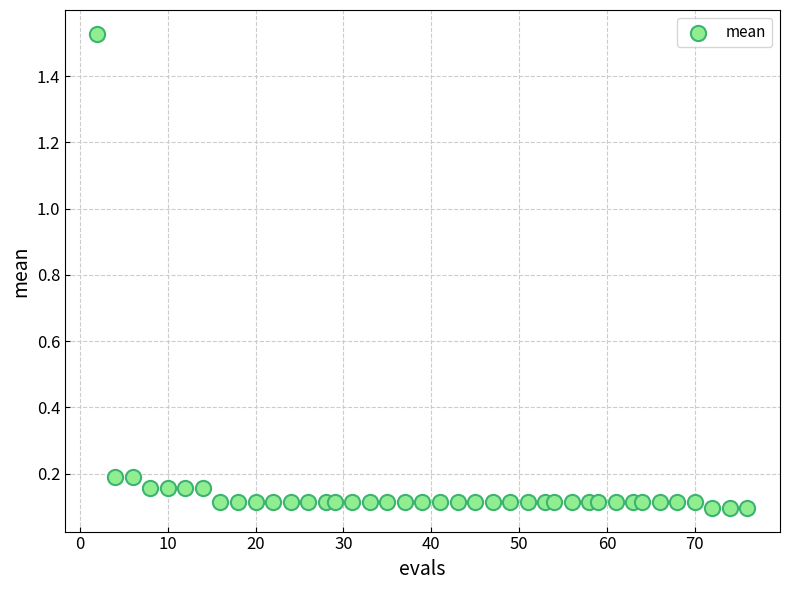

What is the range of Y values (max minus min)?

1.4